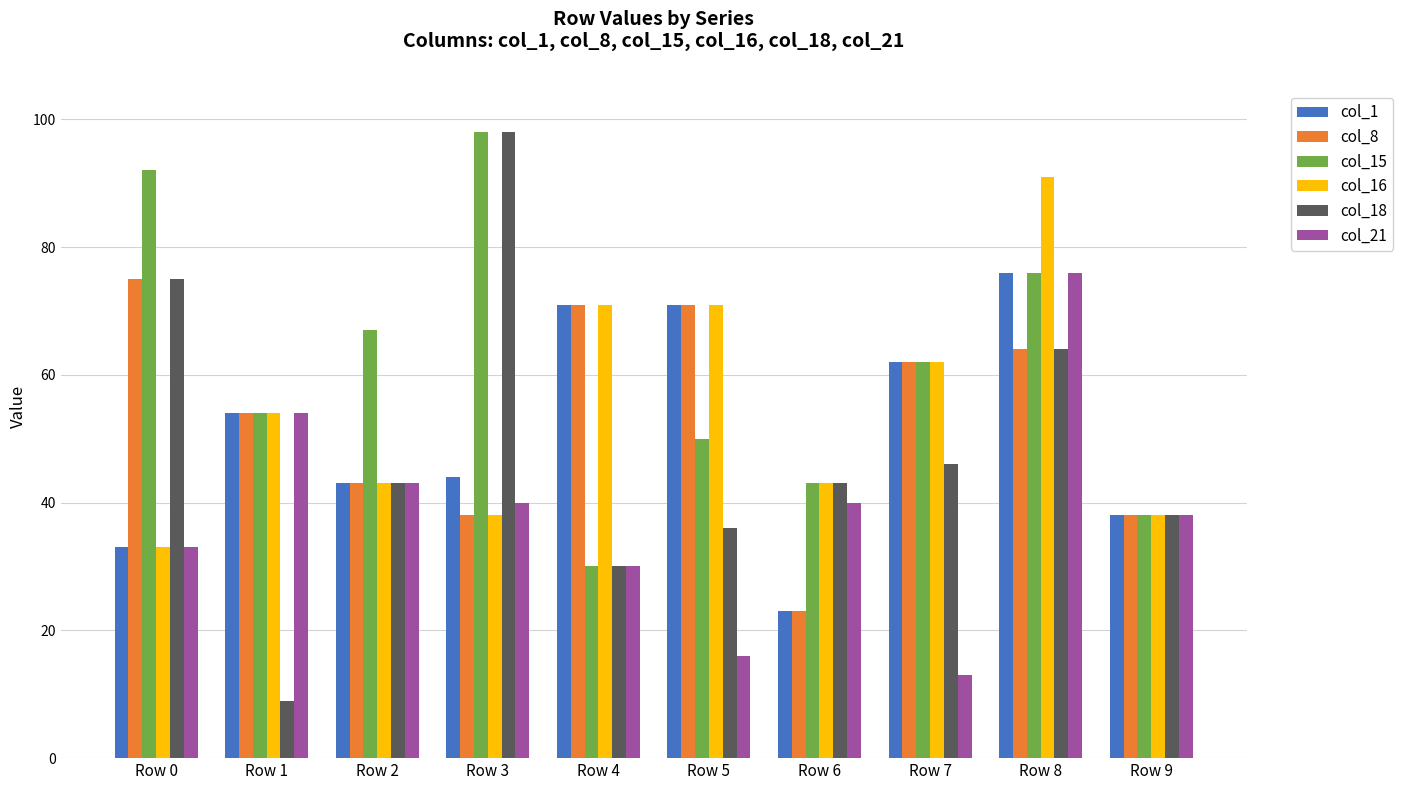

Reading left to right, list all the values displayed in this chart.

col_1: 33	54	43	44	71	71	23	62	76	38
col_8: 75	54	43	38	71	71	23	62	64	38
col_15: 92	54	67	98	30	50	43	62	76	38
col_16: 33	54	43	38	71	71	43	62	91	38
col_18: 75	9	43	98	30	36	43	46	64	38
col_21: 33	54	43	40	30	16	40	13	76	38